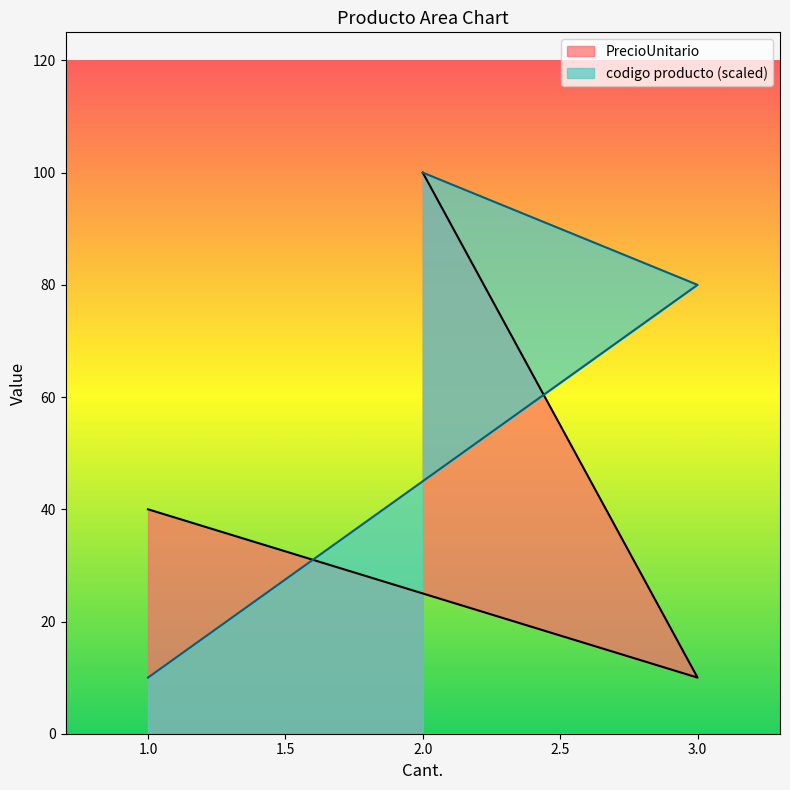

What is the total value across all series at 3?

90.0